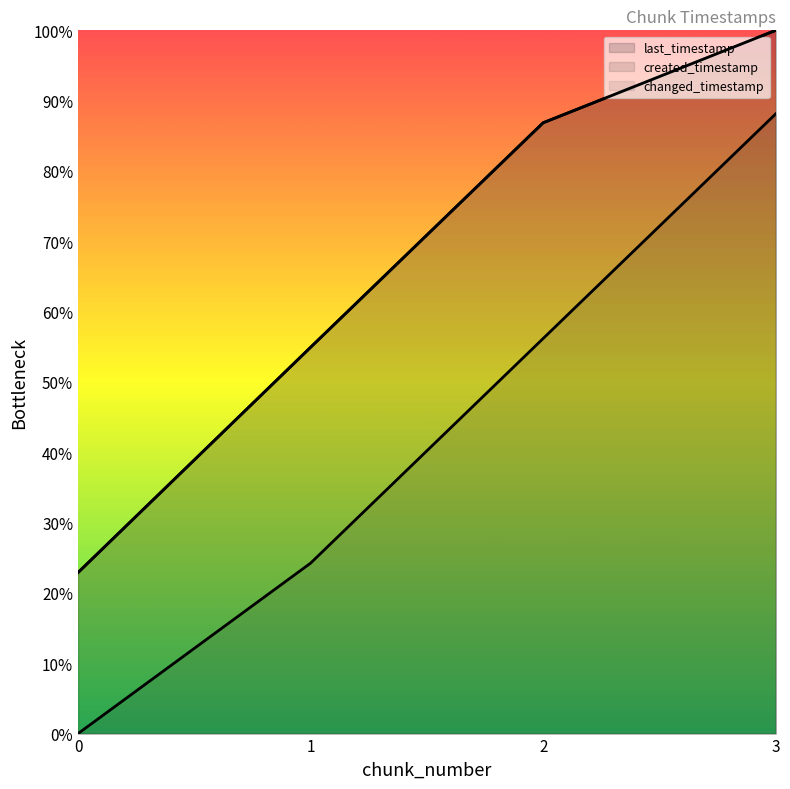

Reading right to left, transcribe all the data shown in this chart.

last_timestamp: 3=100.0	2=86.9	1=54.9	0=22.9
created_timestamp: 3=88.1	2=56.2	1=24.2	0=0.0
changed_timestamp: 3=100.0	2=86.9	1=54.9	0=22.9